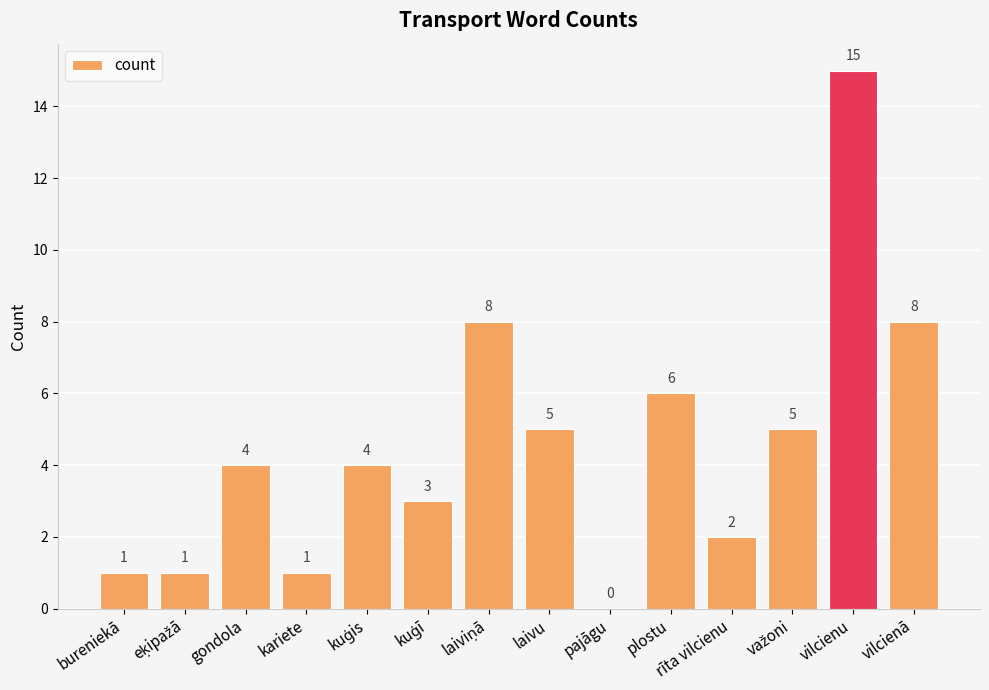

What is the change in value from bureniekā to rīta vilcienu?

+1